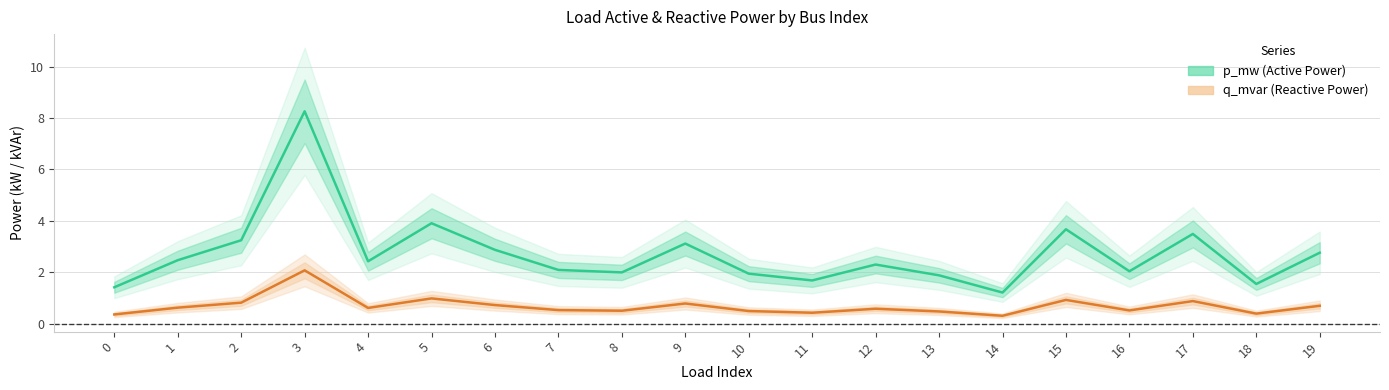

Is this an area chart (filled region under the line)?

No